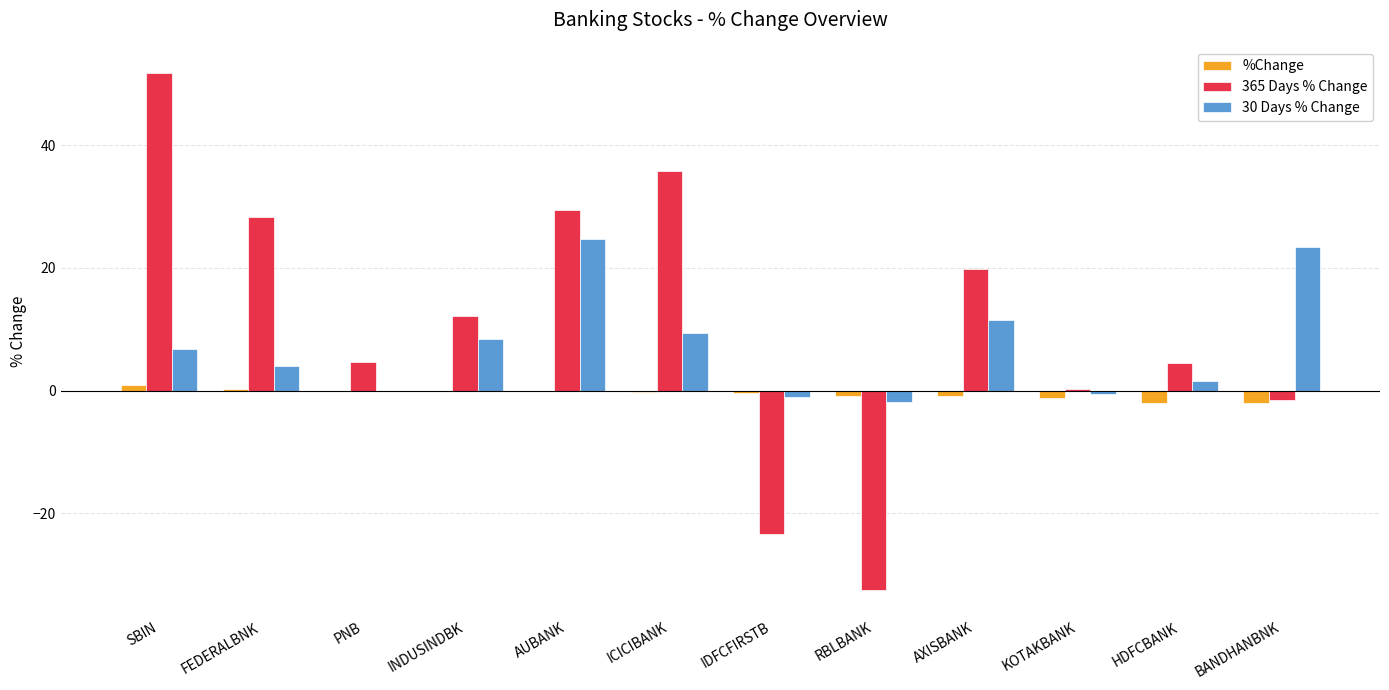

True or false: 365 Days % Change has a value of 35.9 at ICICIBANK.

True